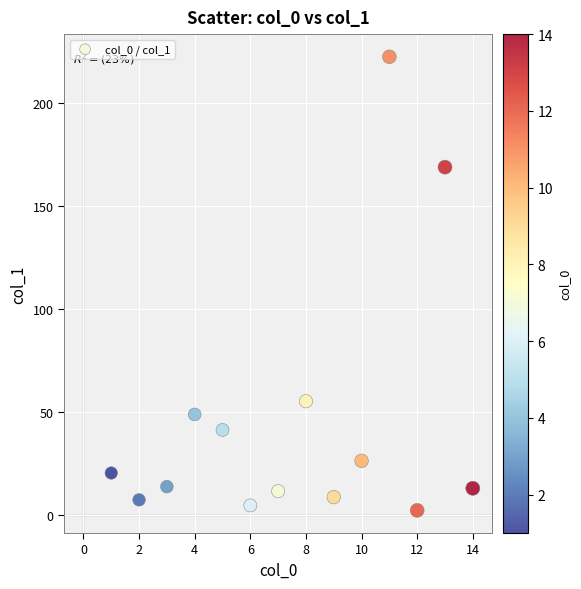

What is the range of X values (max minus min)?

13.0